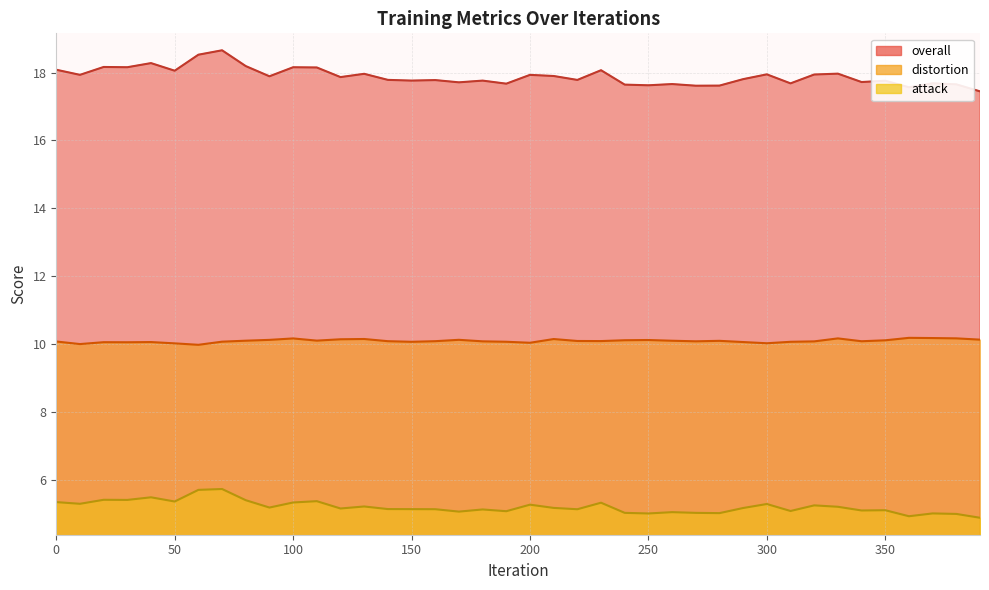

Which series has the largest total across all categories?

overall